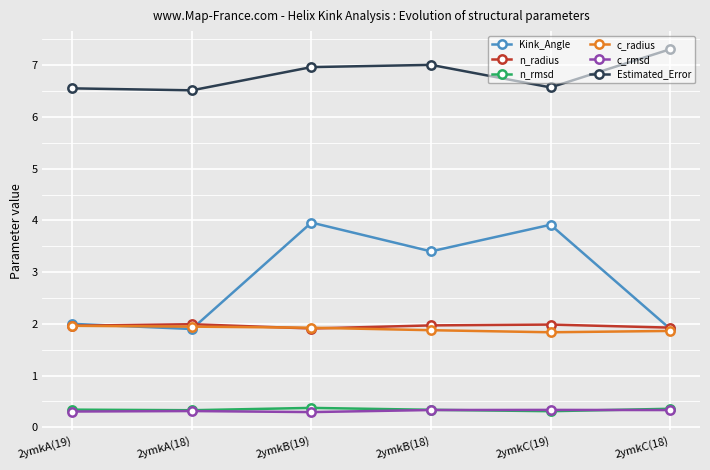

At which category is the sum across all series the highest?

2ymkB(19)